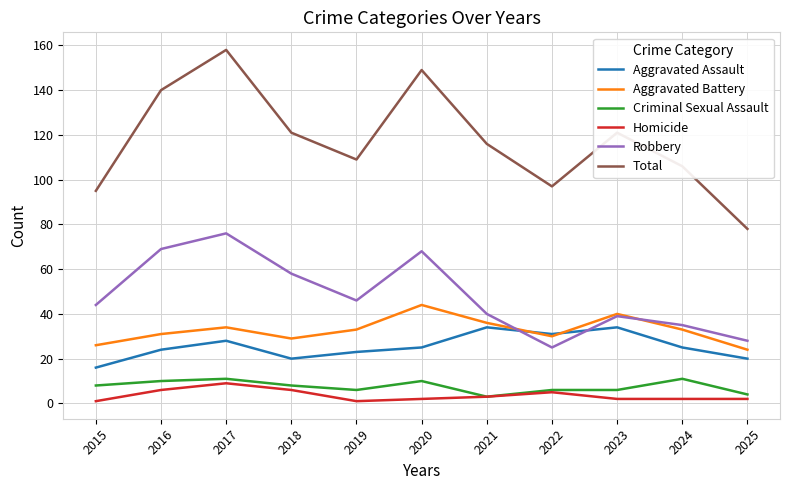

Which series has the largest range (max minus min)?

Total